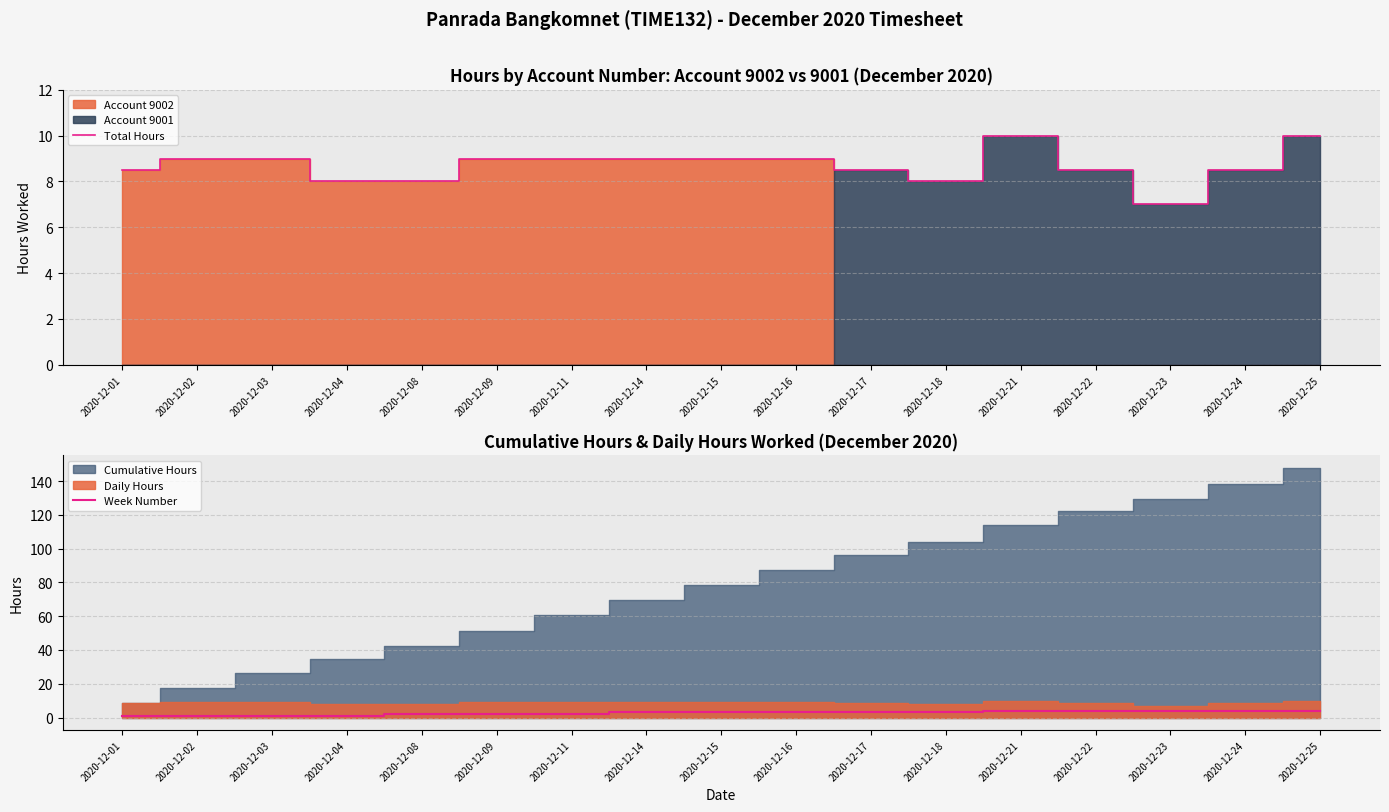

The value of Total Hours at 2020-12-16 is 9.0. True or false?

True